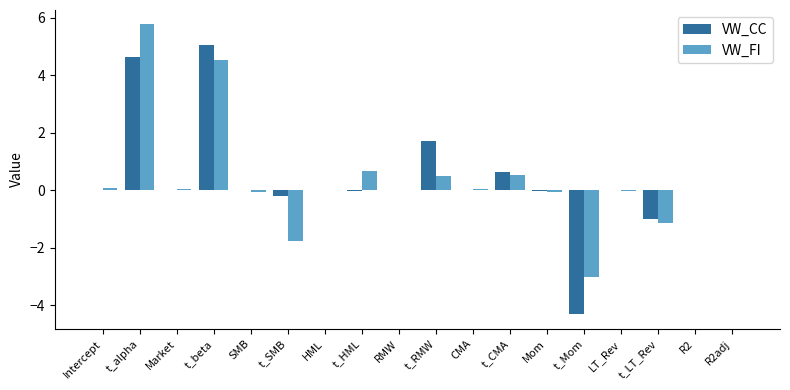

At which category is the sum across all series the highest?

t_alpha